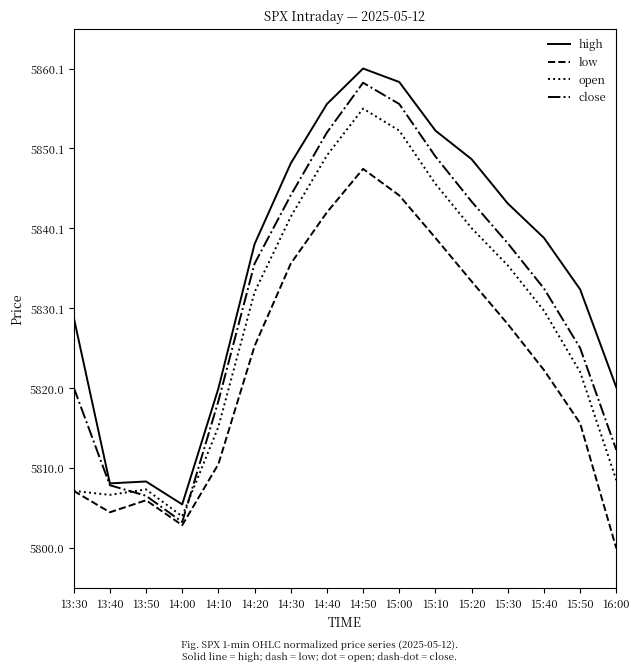

What is the spread (max minus min) of values at 15:40?

16.6